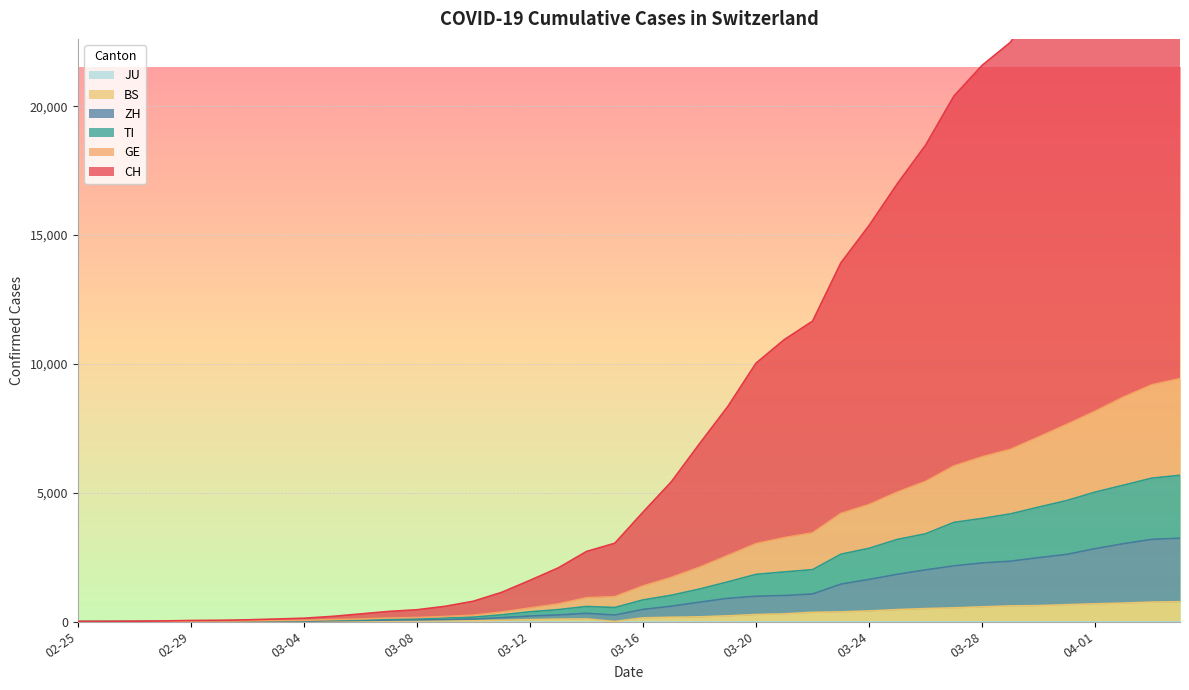

True or false: CH and BS cross at least once.

False